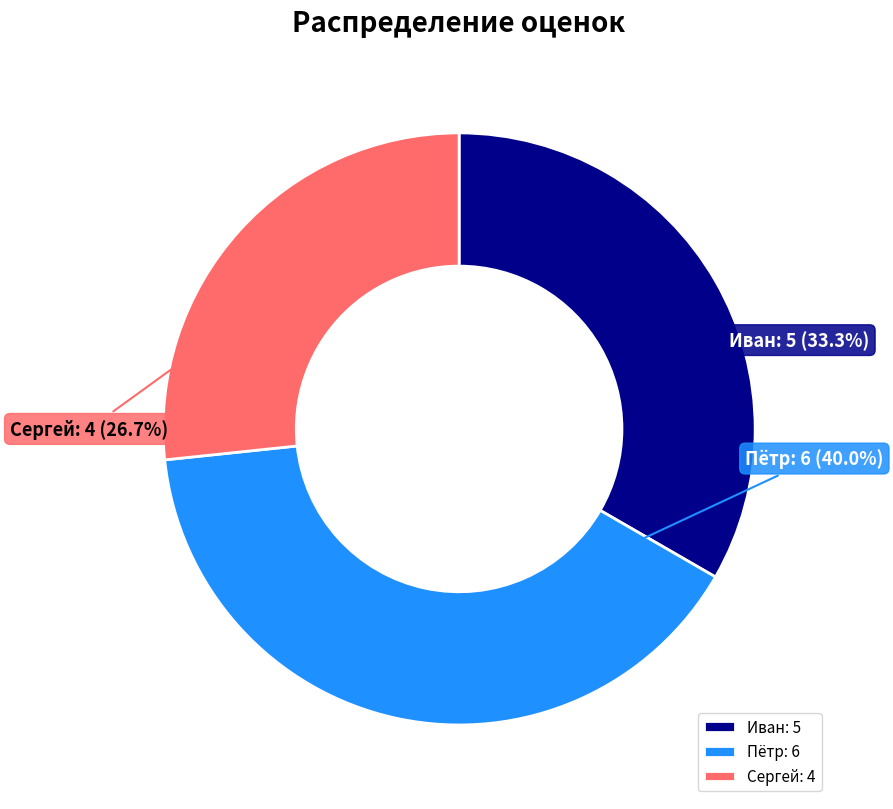

Is there any slice that represents more than half of the pie?

No